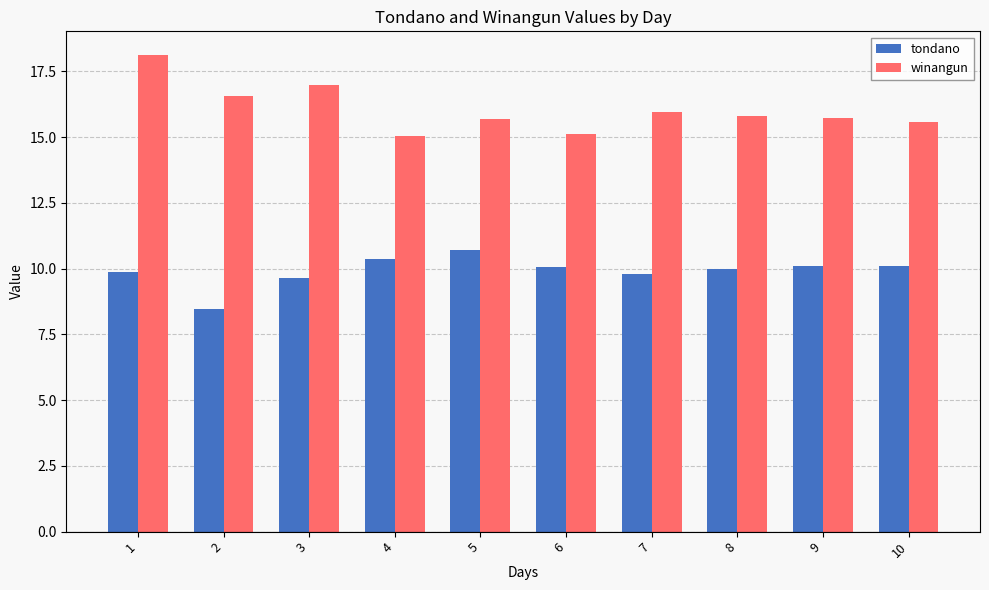

What is the total value across all series at 4?

25.4